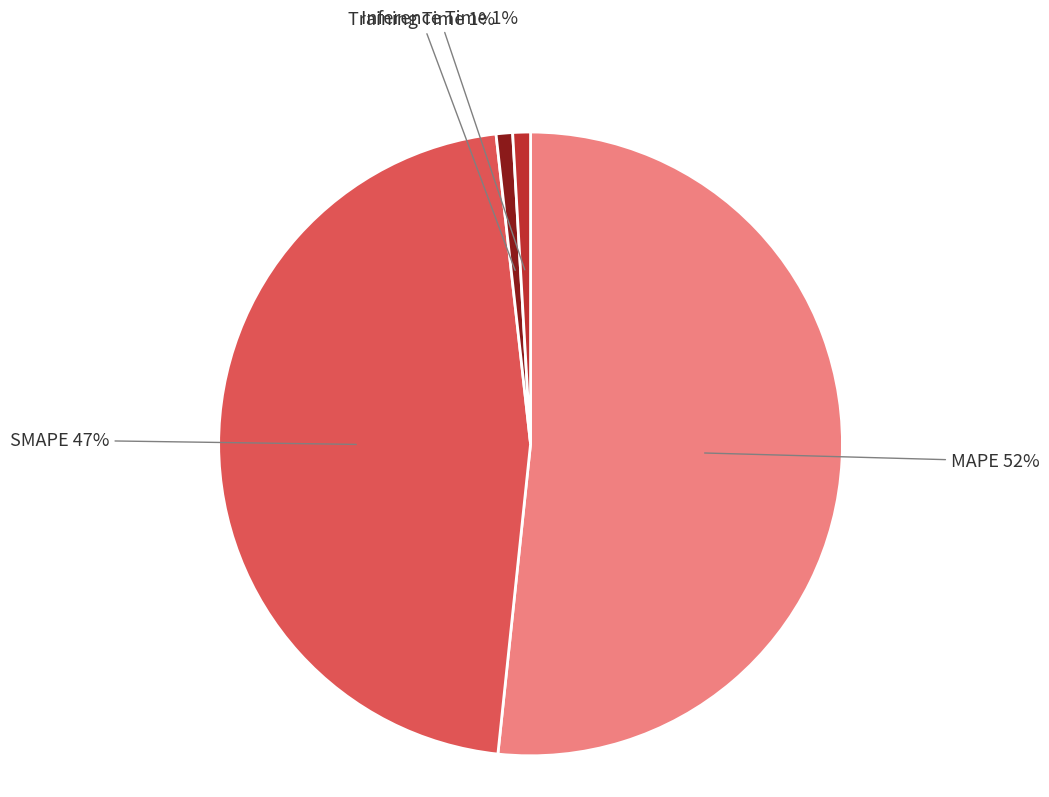

To the nearest percent, what percentage of the pie is Training Time?

1%